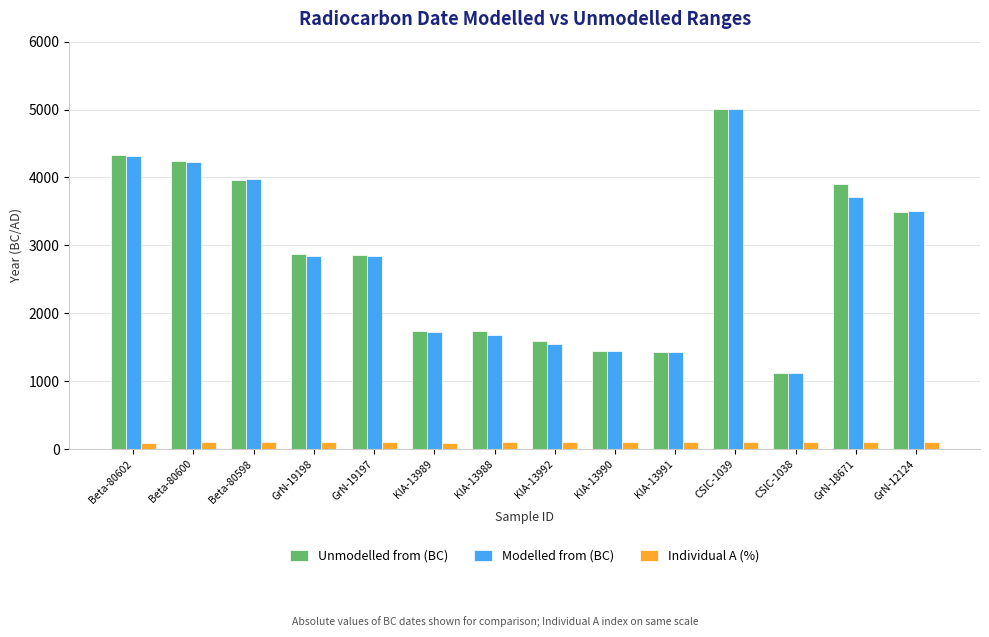

At which label does Modelled from (BC) reach its peak?

CSIC-1039